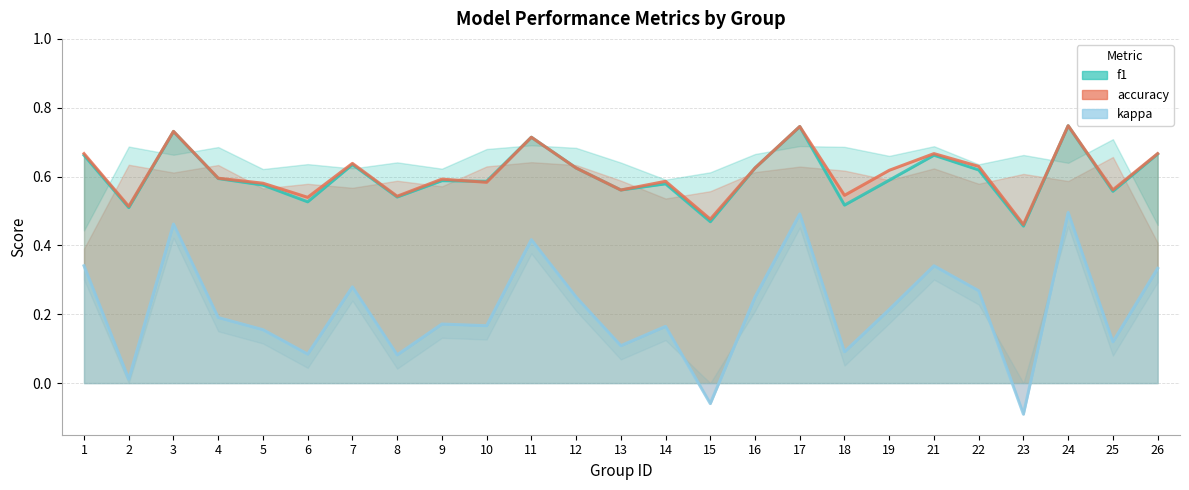

At which category does kappa reach its first local valley?

2